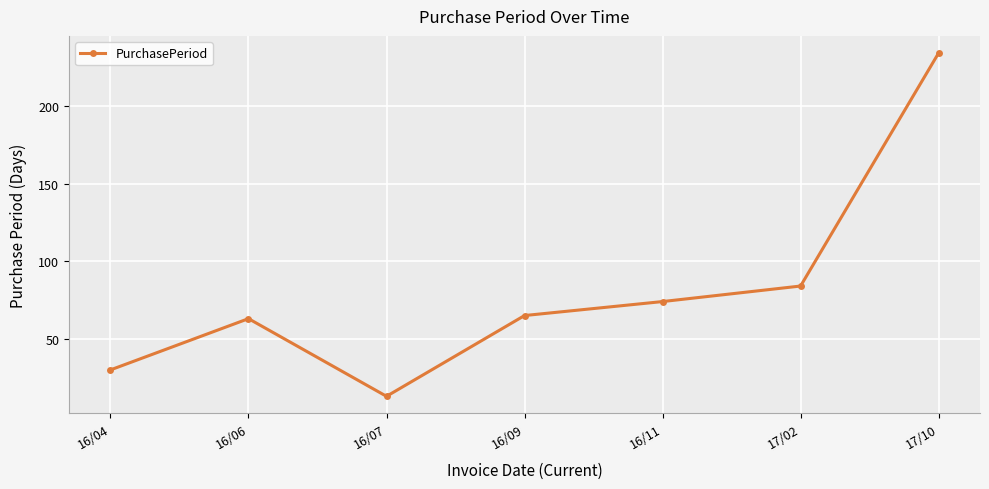

How many lines are shown in the chart?

1